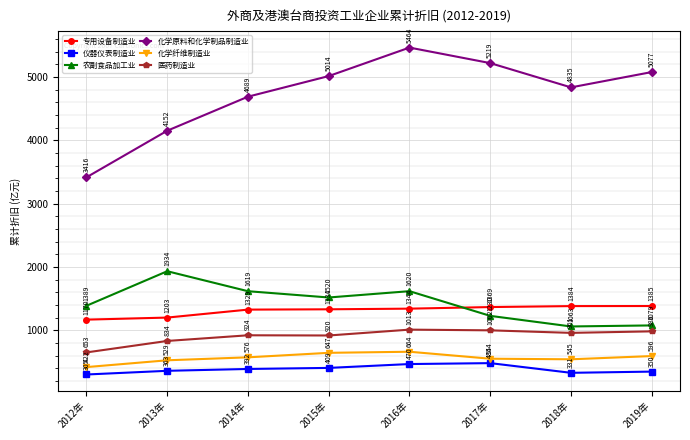

What position from the left is 2018年?

7